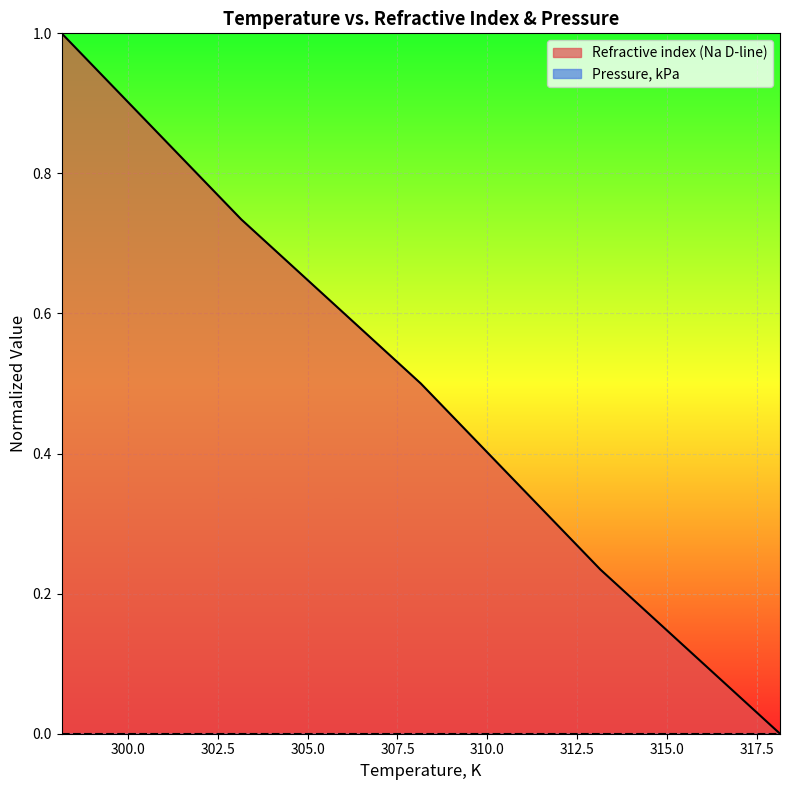

List the labels in order of value, largest first.

298.15, 303.15, 308.15, 313.15, 318.15